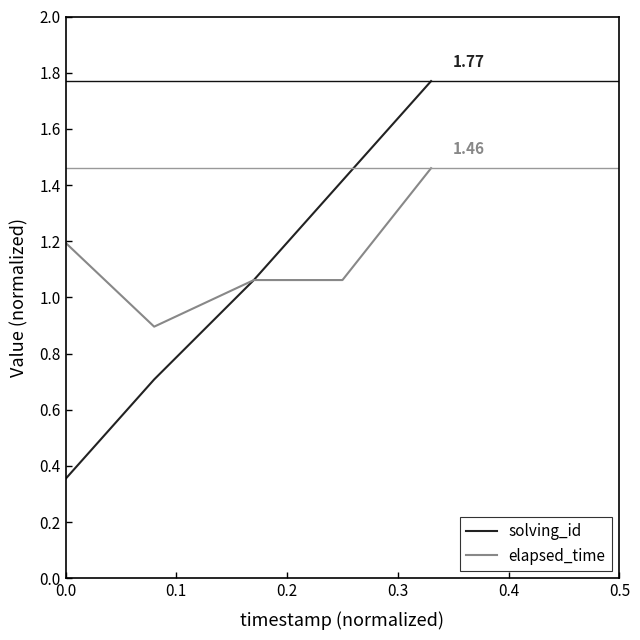

What is the difference between the second highest and second lowest values in the elapsed_time series?

0.1